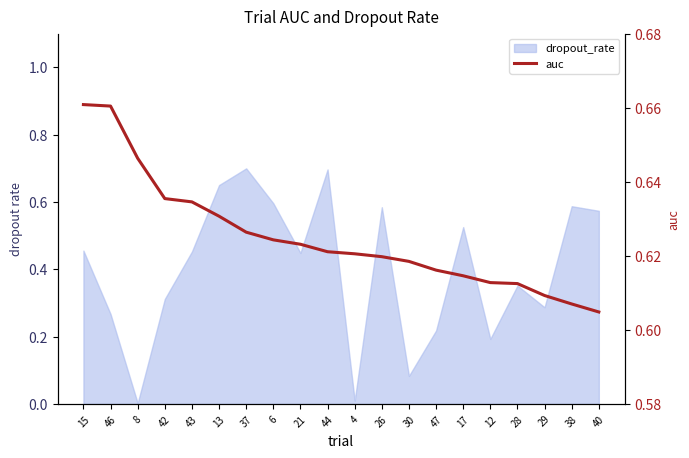

What is the label of the 20th point from the right?

15